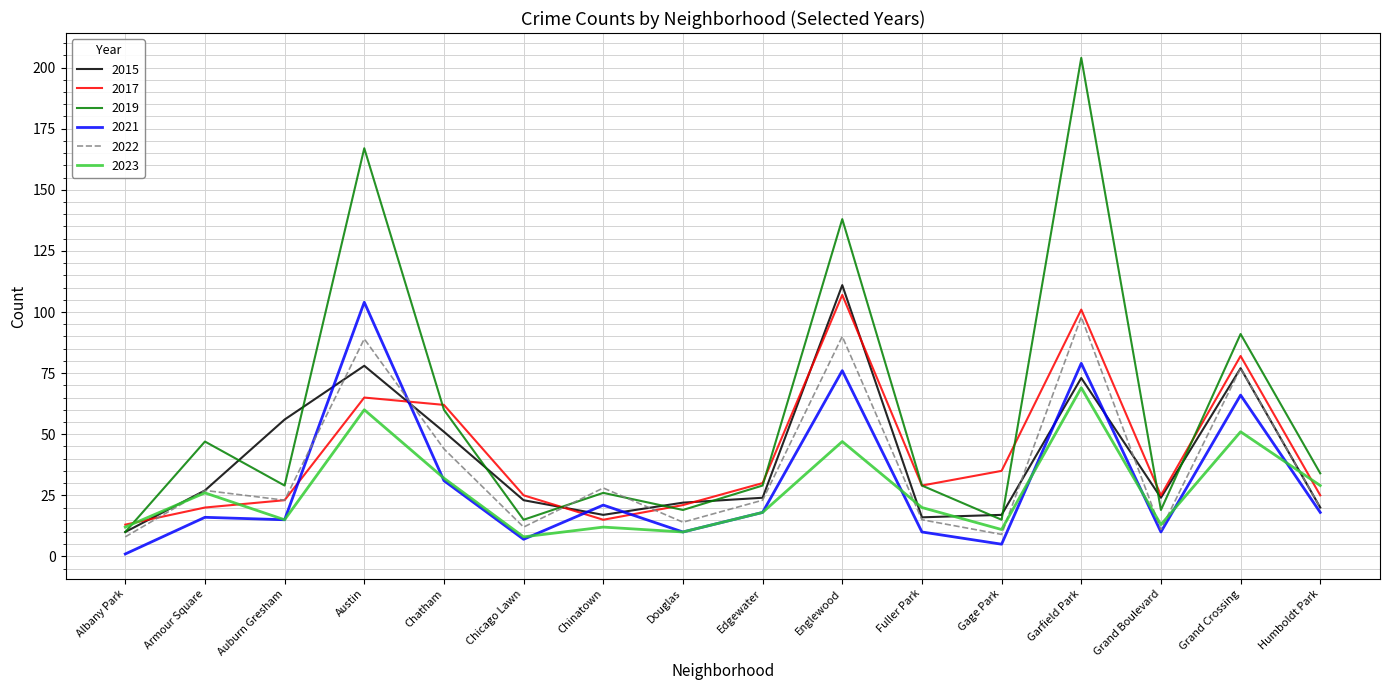

True or false: 2017 and 2021 cross at least once.

True